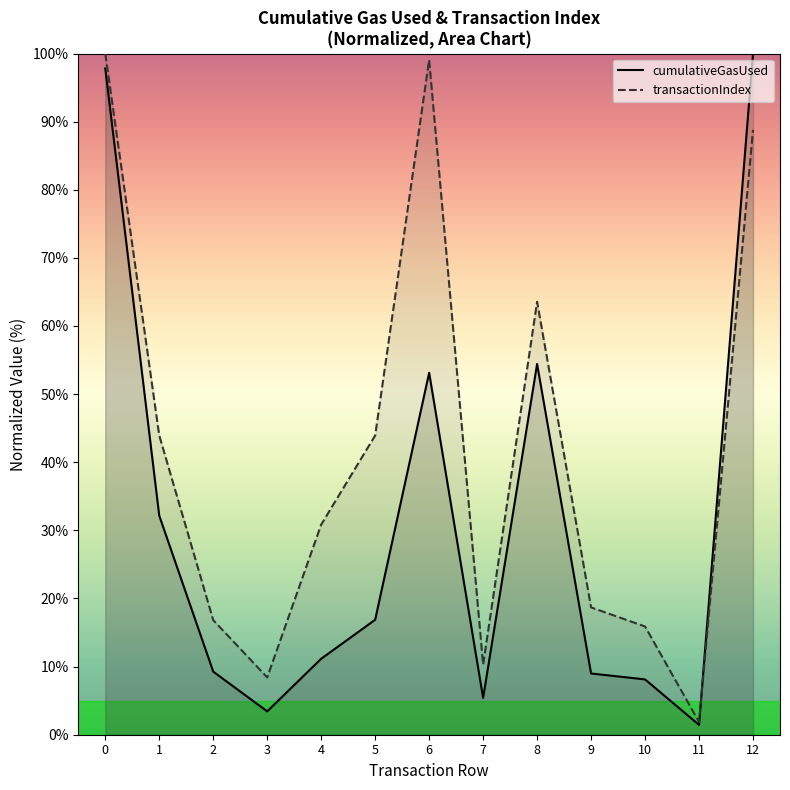

Which series changed the most between 2 and 11?

transactionIndex